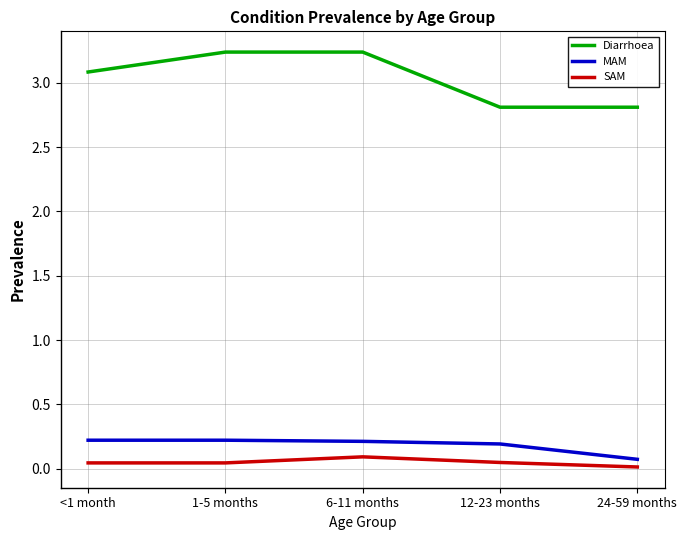

Is this an area chart (filled region under the line)?

No